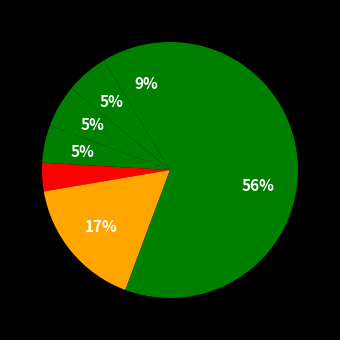

Count the number of slices in the pie.

7